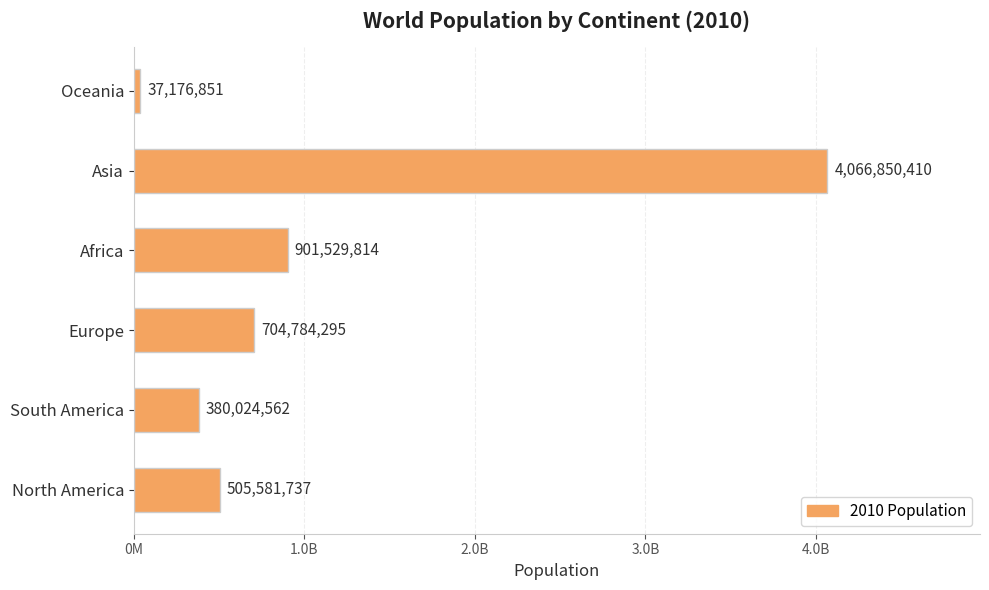

Are the bars horizontal?

Yes